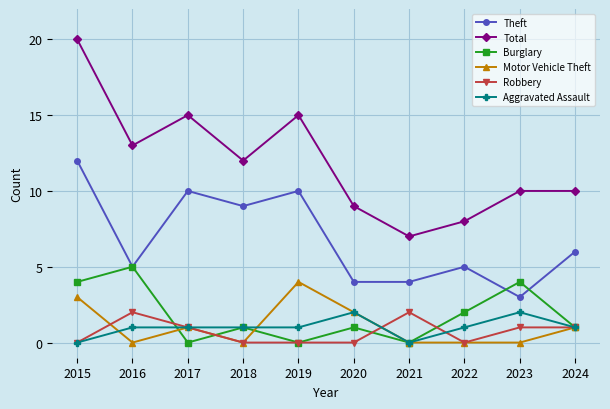

Does the chart have visible grid lines?

Yes